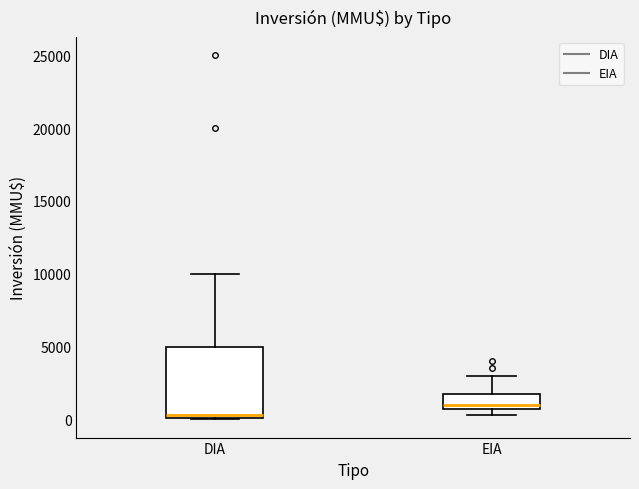

Which box has the lowest median line?

DIA